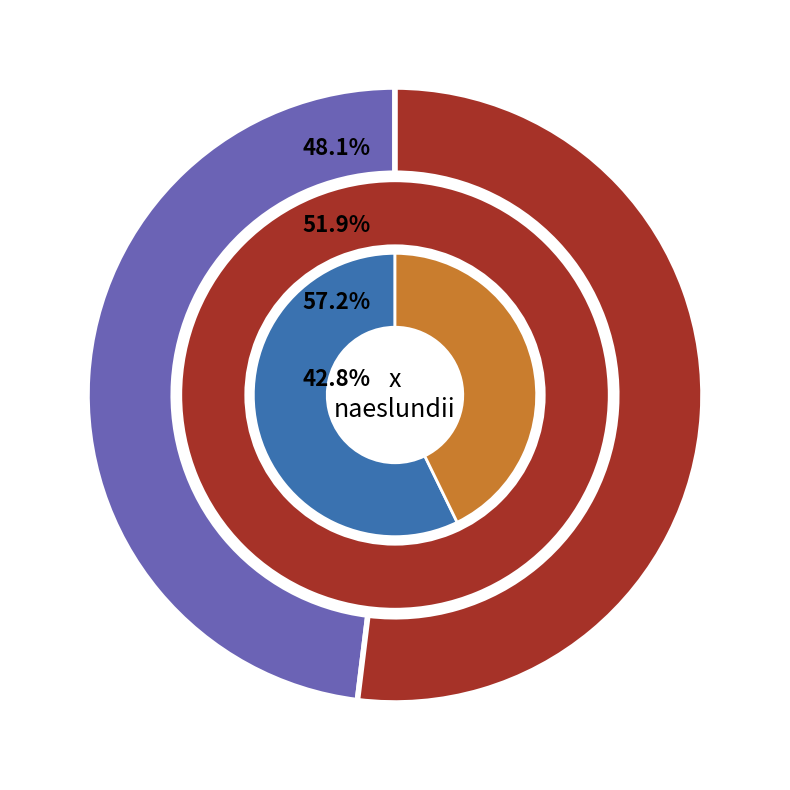

Between 5 and 9, which series saw the biggest shift?

x